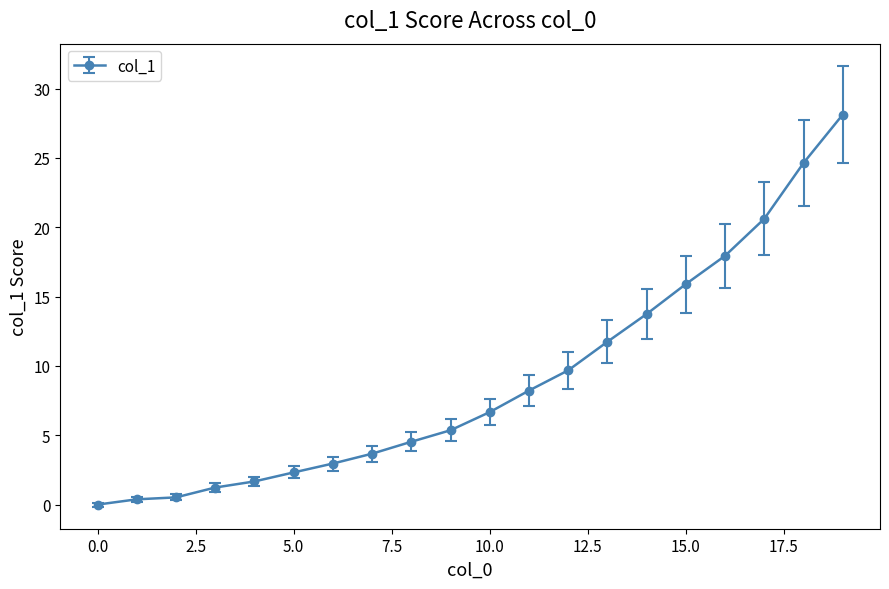

Is this an area chart (filled region under the line)?

No